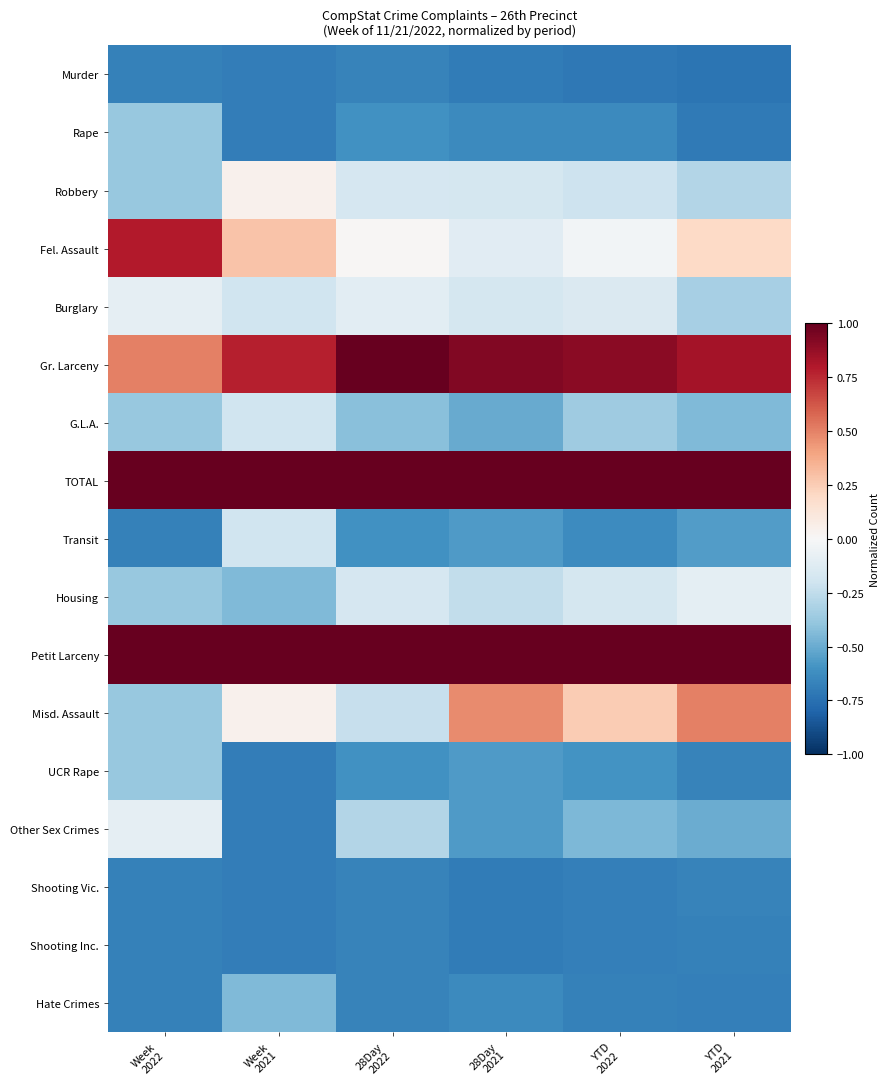

How many categories are shown in the chart?

6